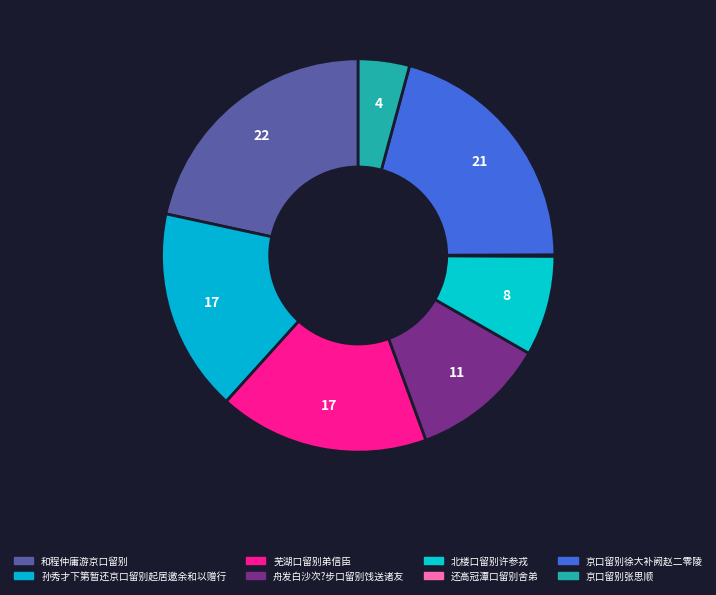

Count the number of slices in the pie.

8